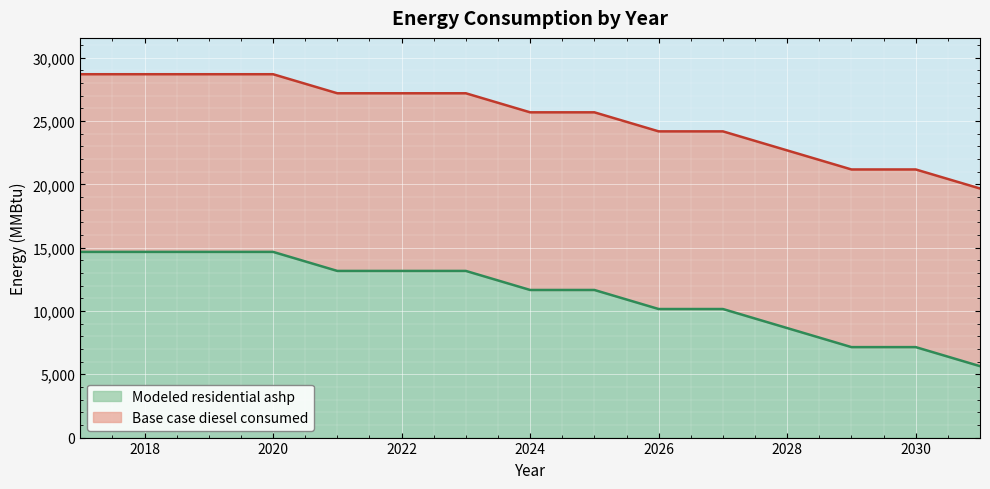

True or false: Modeled residential ashp has more than 2 interior local peaks.

False